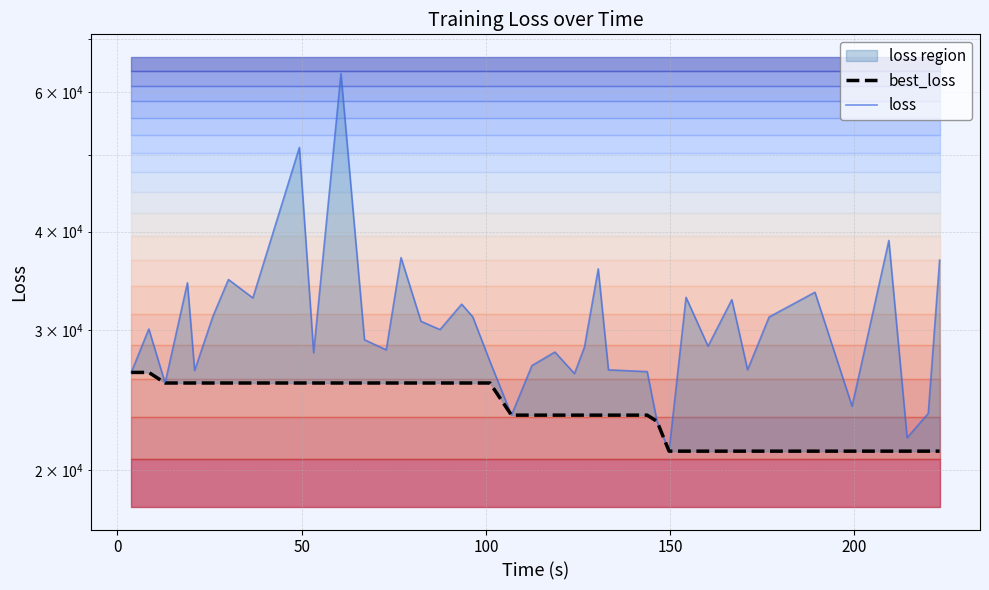

The value of loss at 36 is 13504.2. True or false?

False